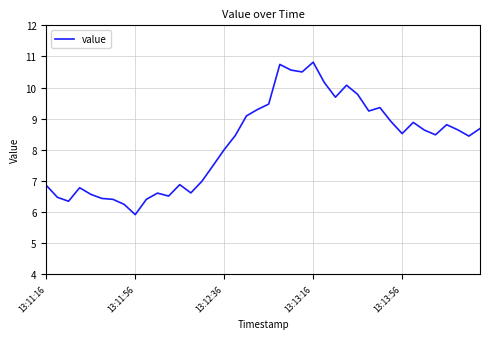

What is the difference between the maximum and minimum values?

4.9